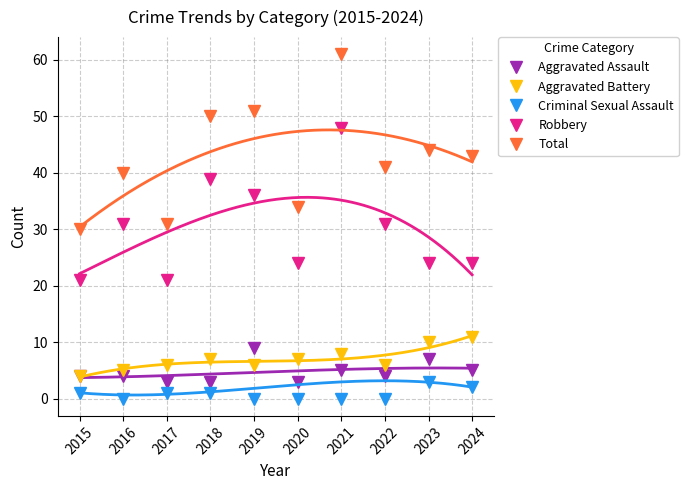

At which category is the sum across all series the highest?

2021